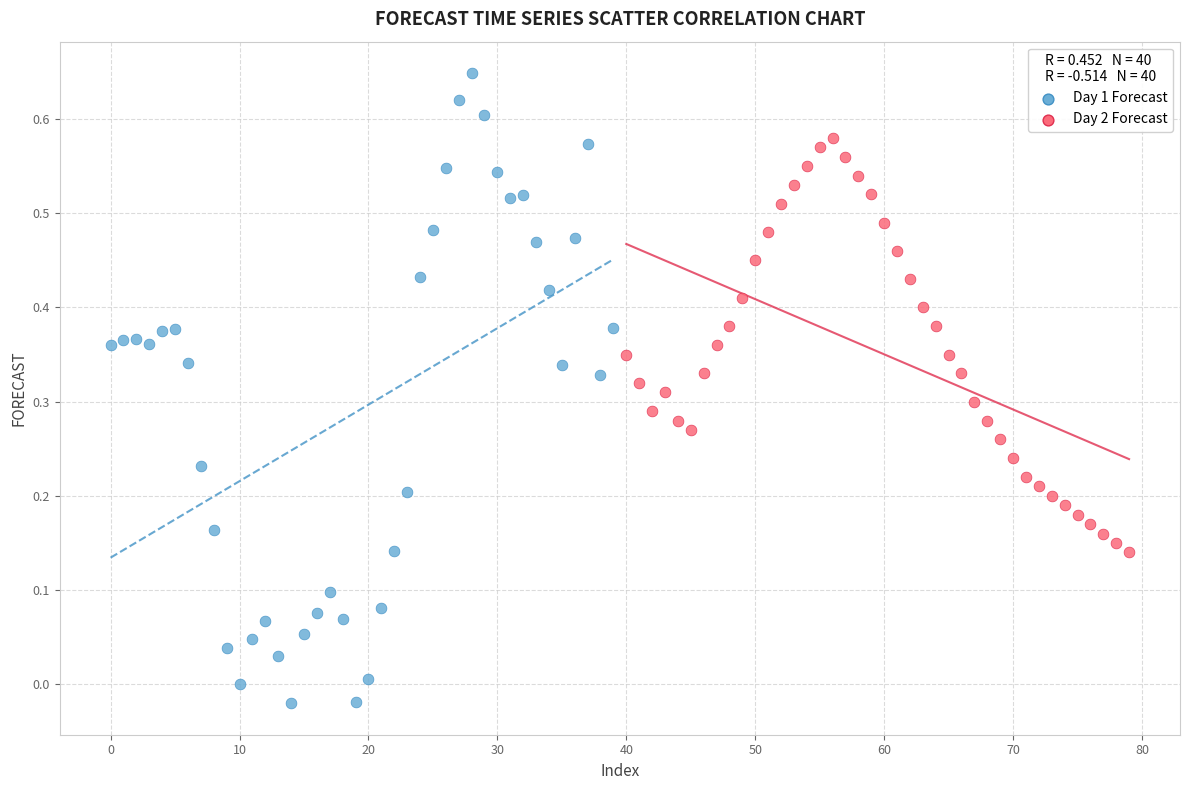

Which series reaches the maximum Y coordinate?

Day 1 Forecast